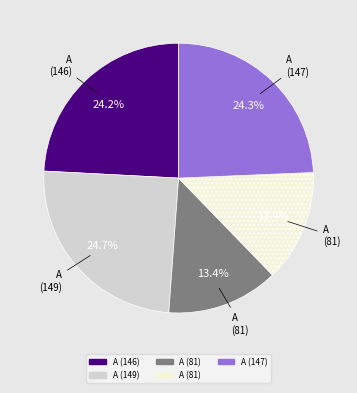

Is there any slice that represents more than half of the pie?

No